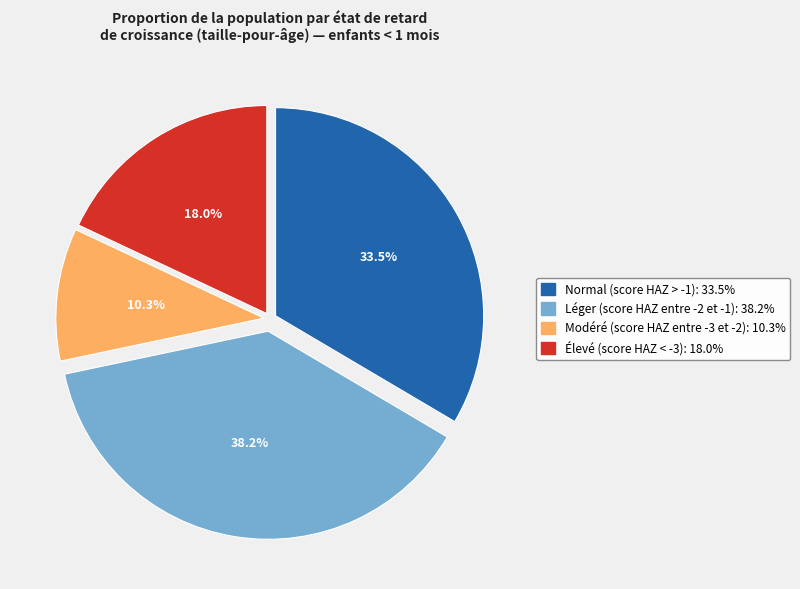

Count the number of slices in the pie.

4